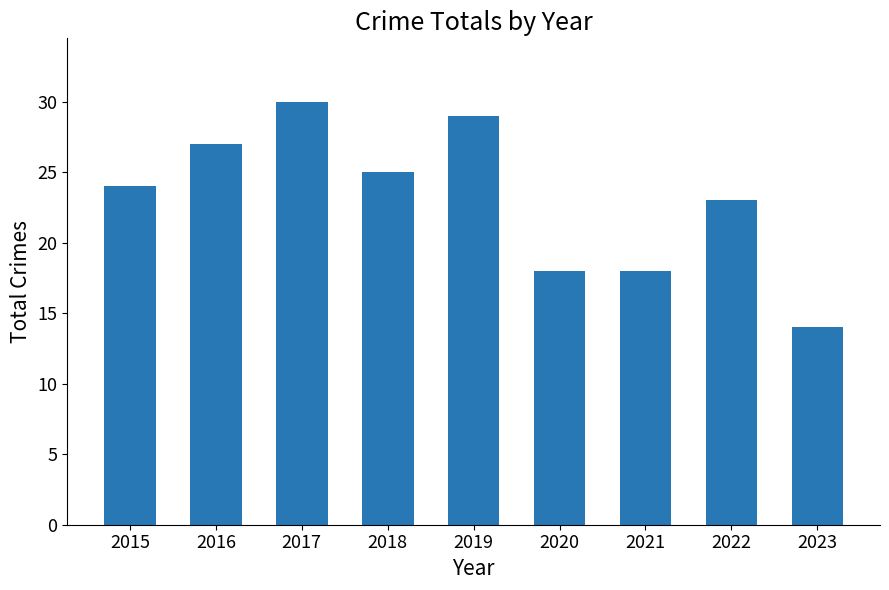

Which has a higher value, 2019 or 2017?

2017